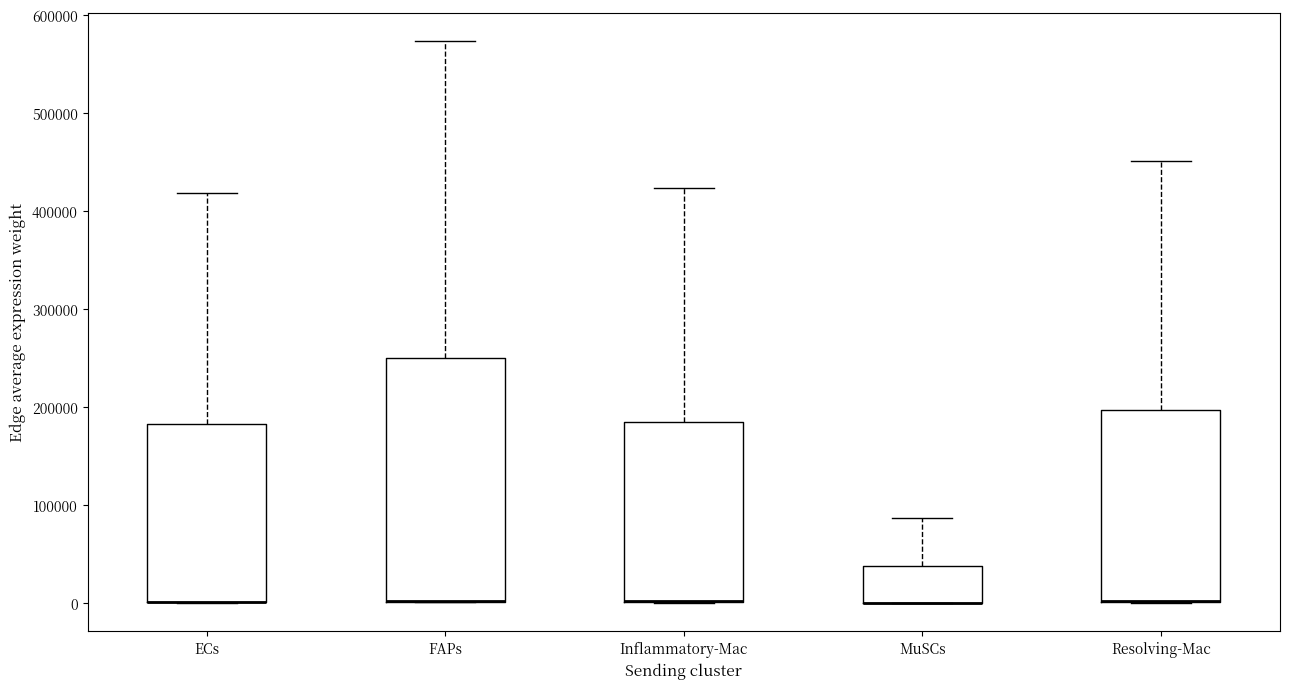

Where is the lower edge of the box for Inflammatory-Mac on the y-axis? The values are not printed on the chart, so give them approximately, as read against the axis.

0